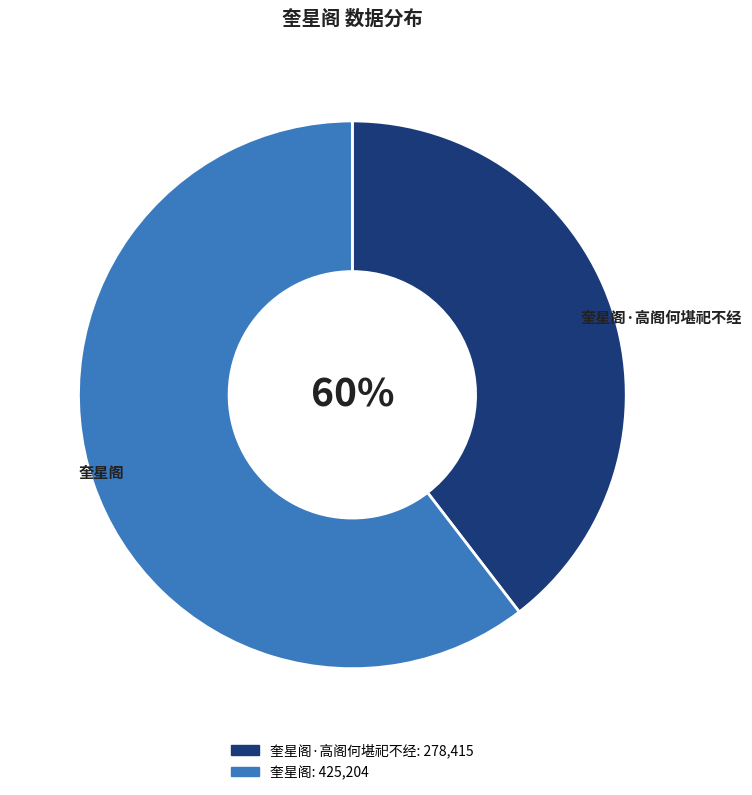

Which has a higher value, 奎星阁 or 奎星阁·高阁何堪祀不经?

奎星阁